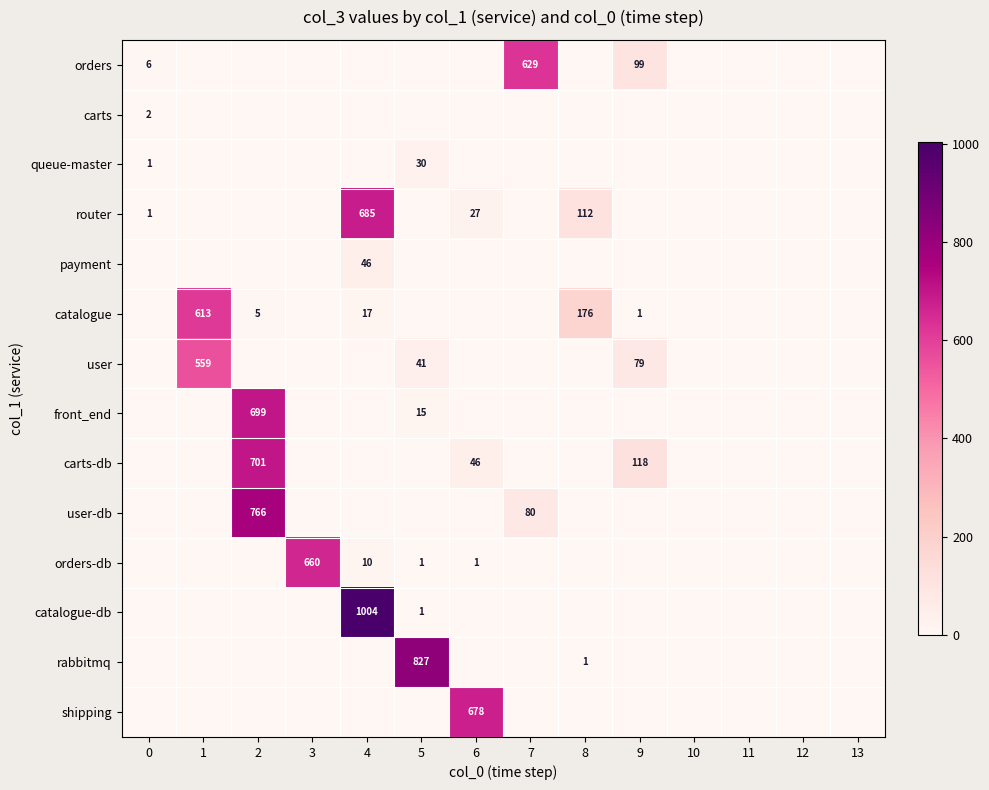

True or false: catalogue has a value of 356 at 1.

False